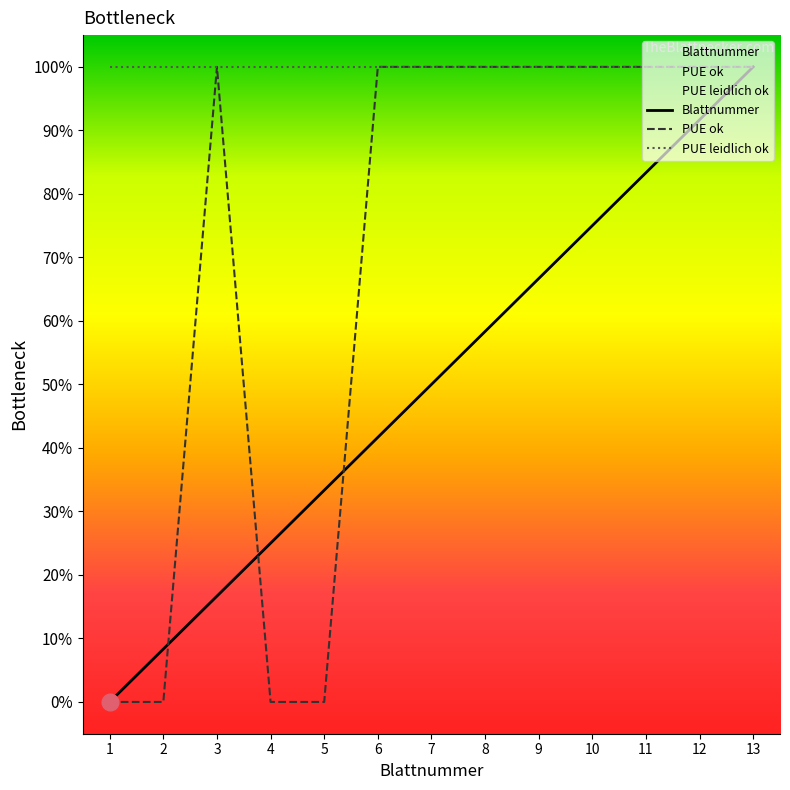

Is this an area chart (filled region under the line)?

No